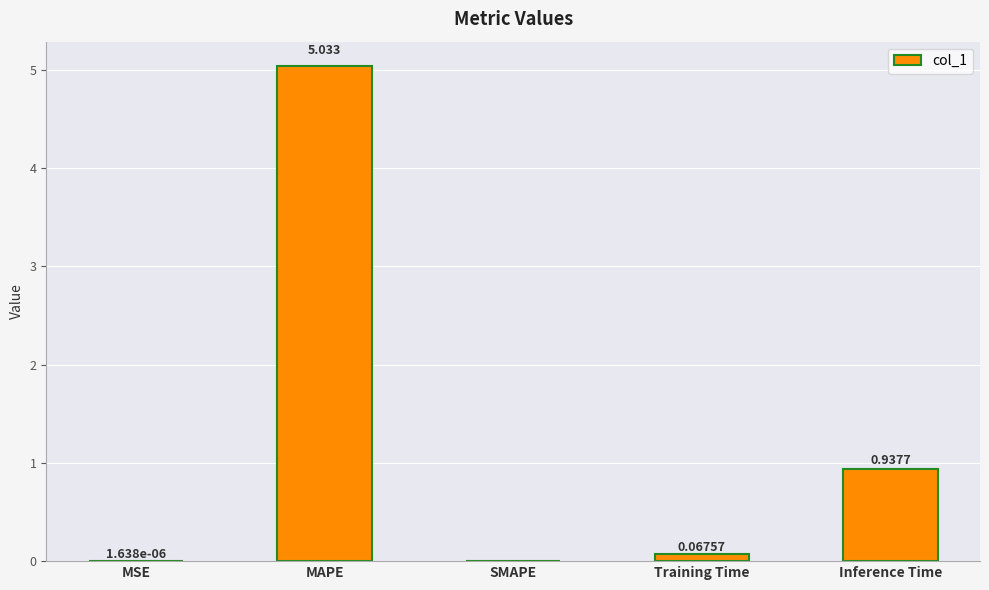

Which category has the highest value across all series?

MAPE